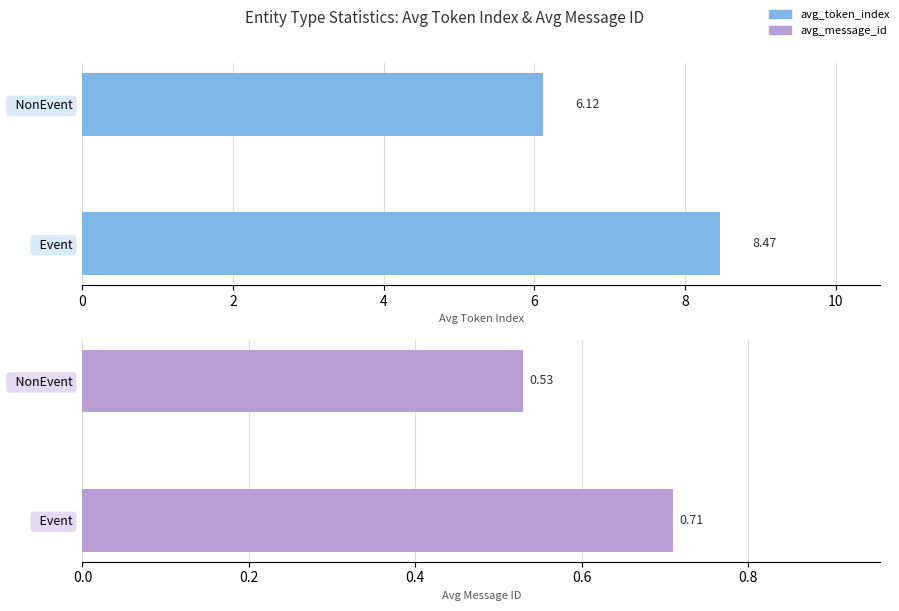

What is the difference between the avg_token_index values at Event and NonEvent?

2.4